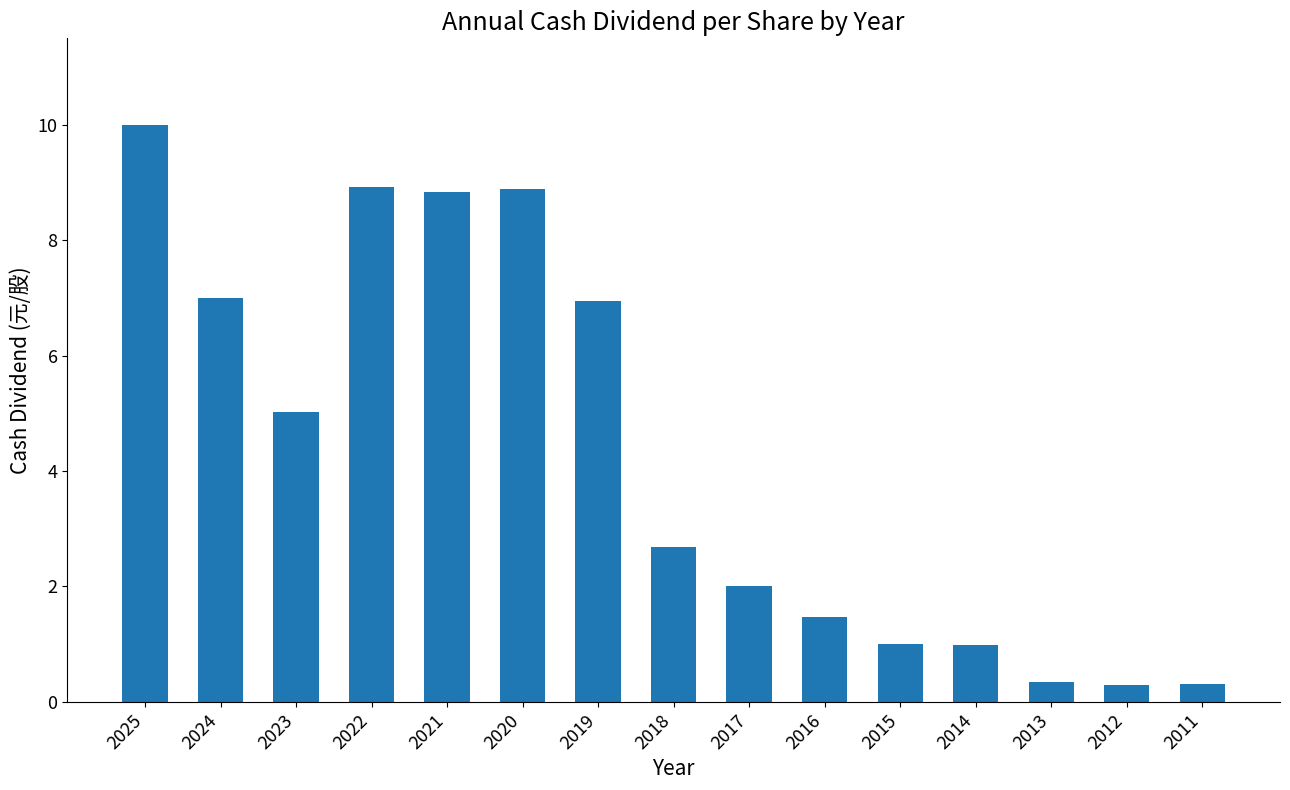

Does the chart contain any negative values?

No